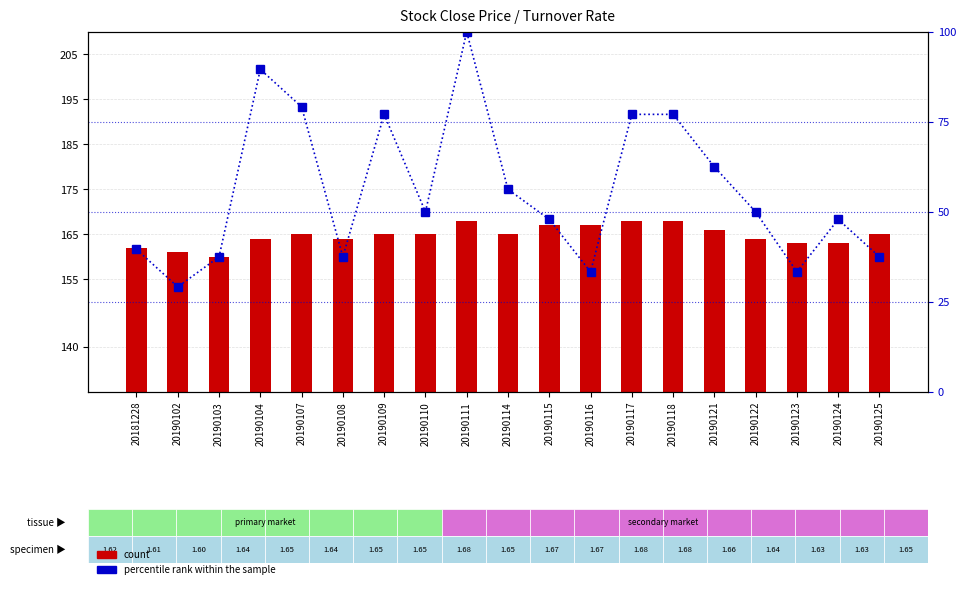

What is the difference between the count values at 20190124 and 20190125?

2.0